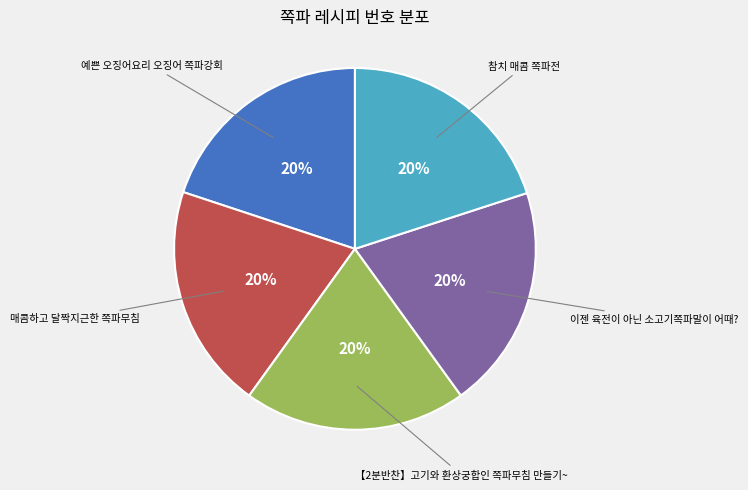

To the nearest percent, what is the average slice percentage?

20%